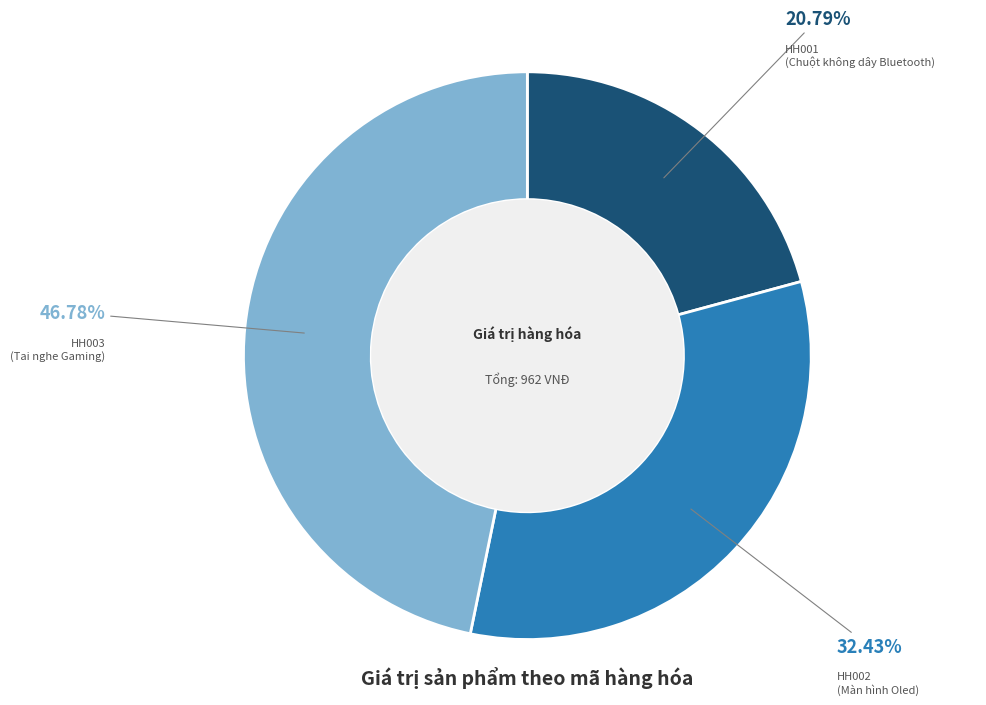

To the nearest percent, what is the difference between the largest and smallest slice percentages?

26%